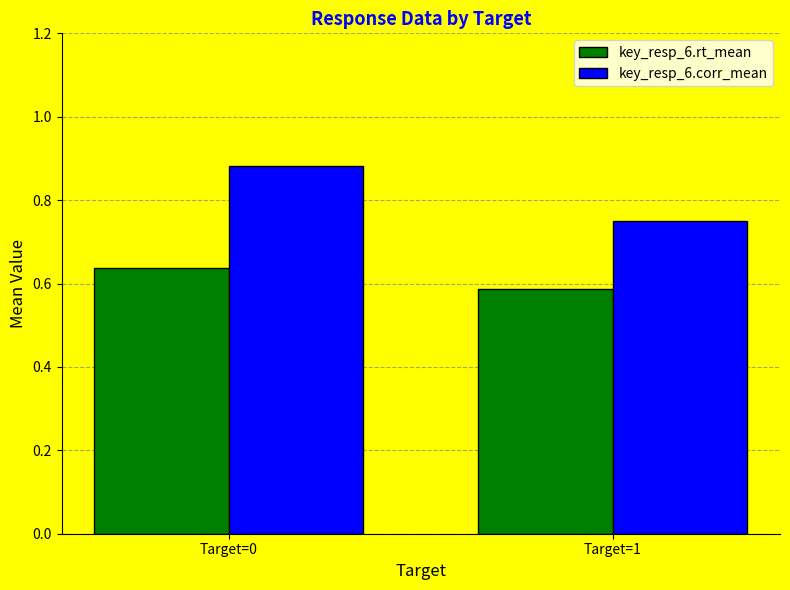

Does the chart contain any negative values?

No